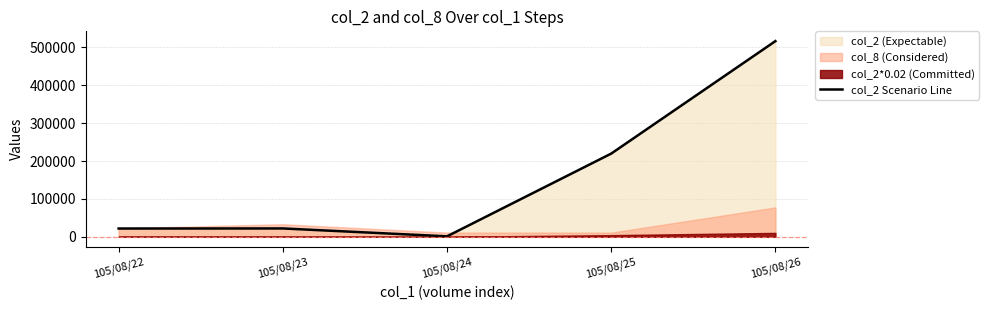

True or false: there are more than 1 points higher than both neighbors.

False